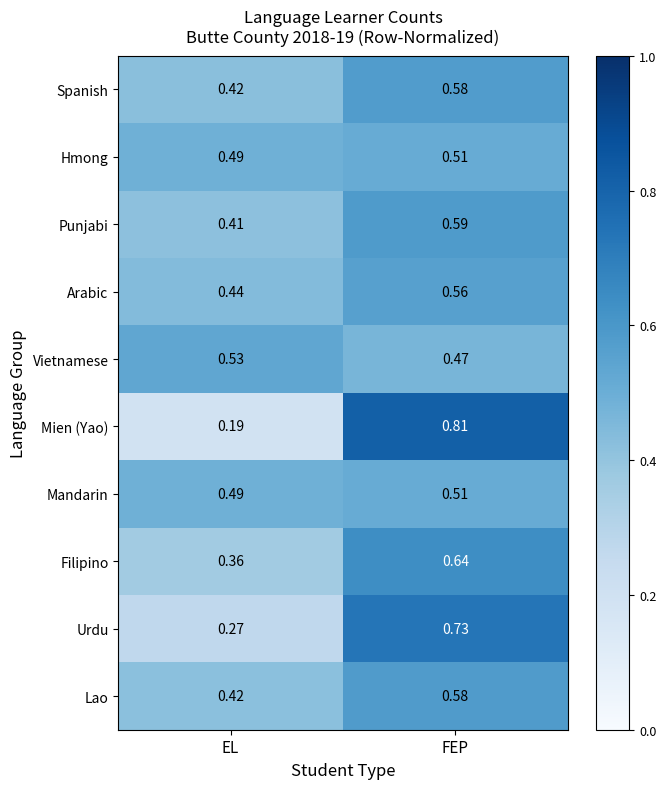

Which series has the largest range (max minus min)?

Mien (Yao)